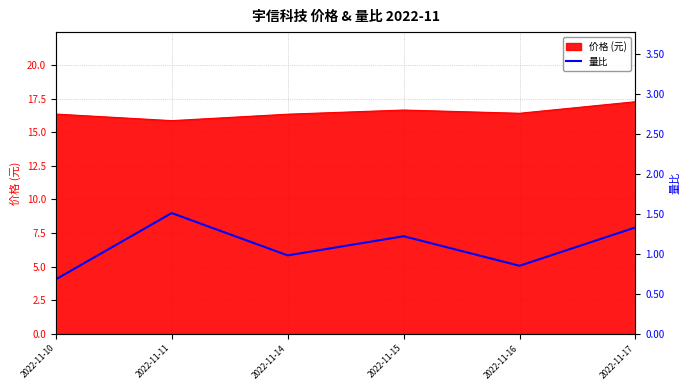

Where is the first local maximum?

2022-11-11